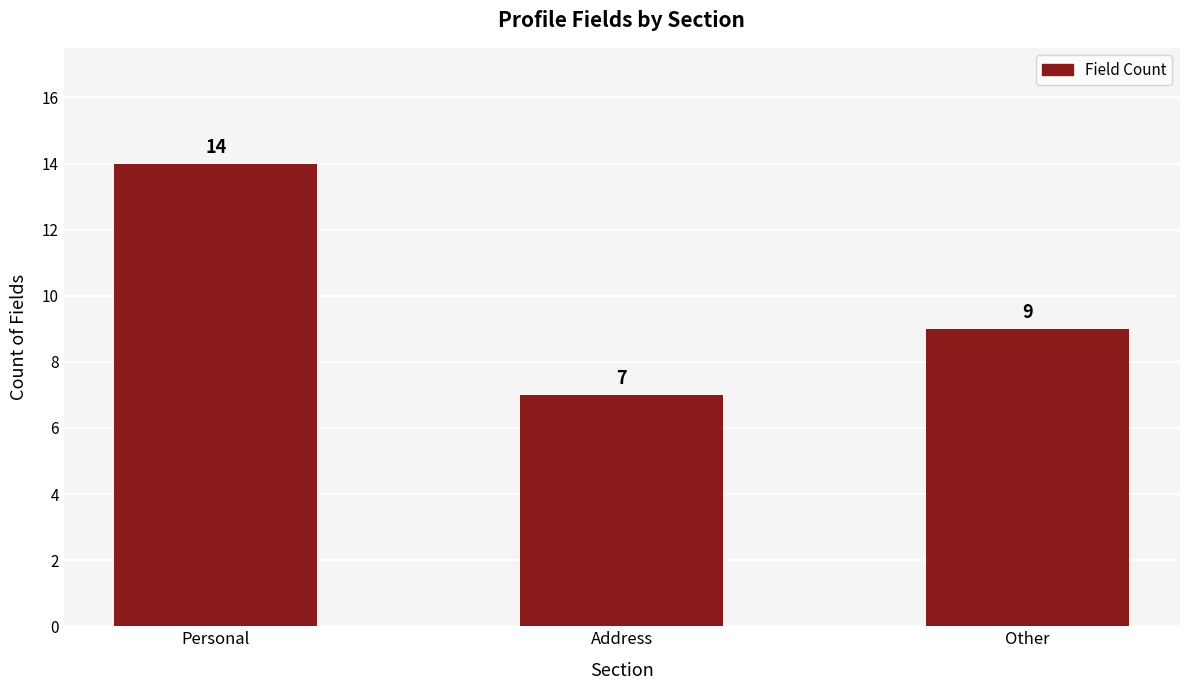

What is the label of the 2nd bar from the left?

Address